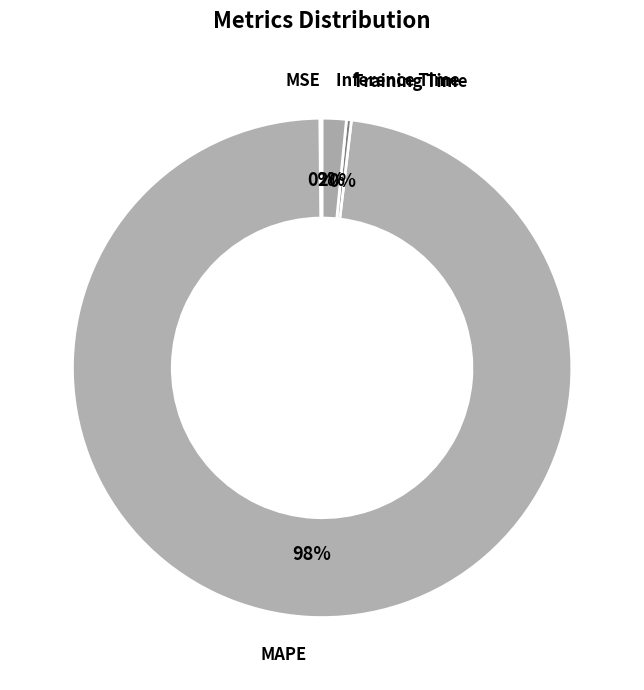

Which slice is the largest?

MAPE